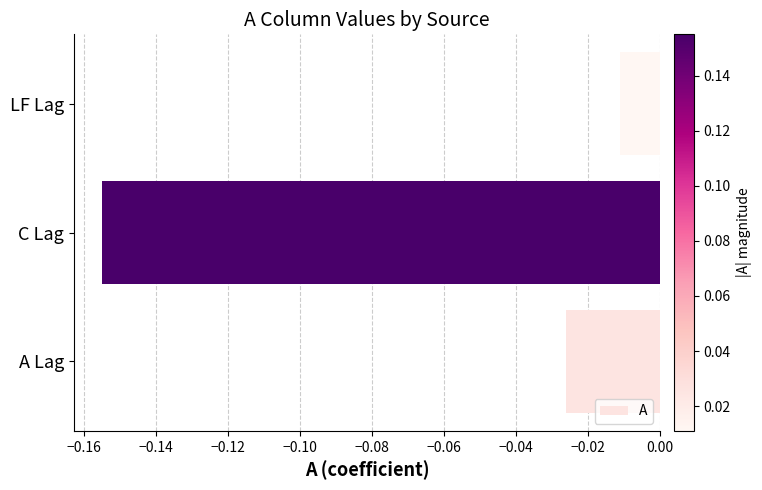

Which has a higher value, C Lag or A Lag?

A Lag